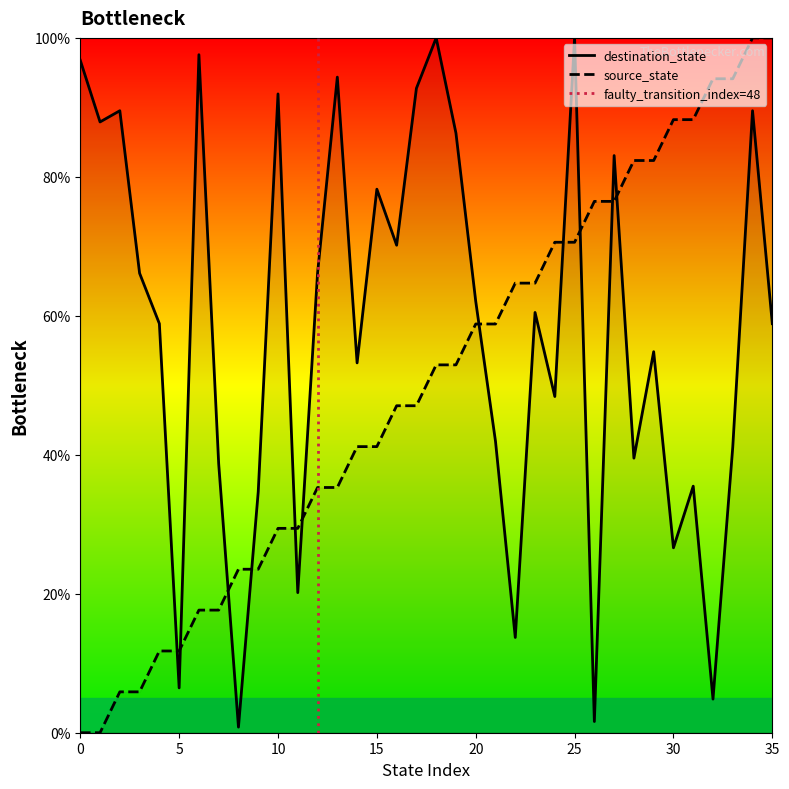

Which series changed the most between 3 and 31?

source_state